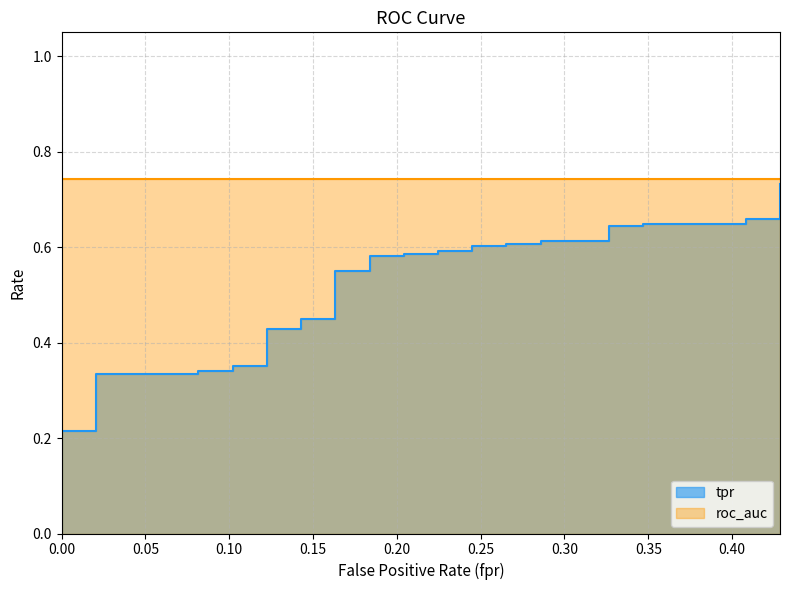

What is the maximum value shown in the chart?

0.7